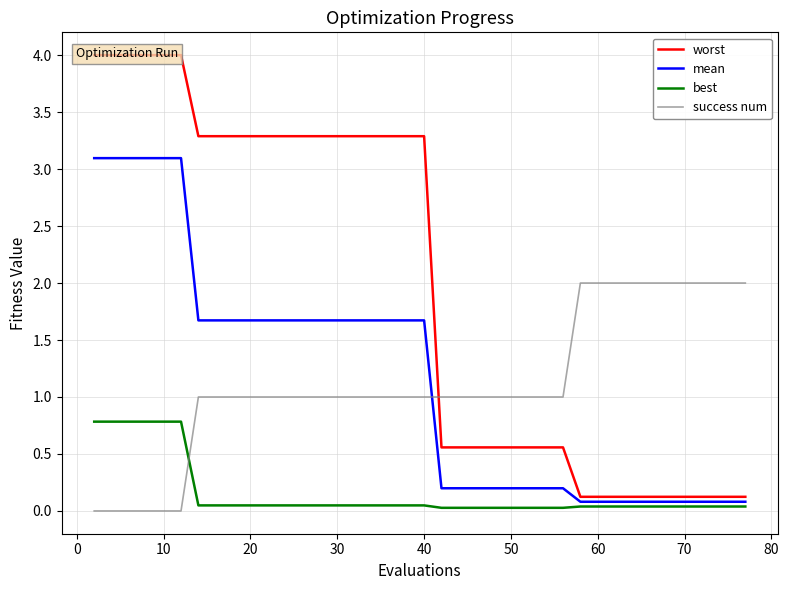

Which series ends up on top after the final intersection of success num and best?

success num